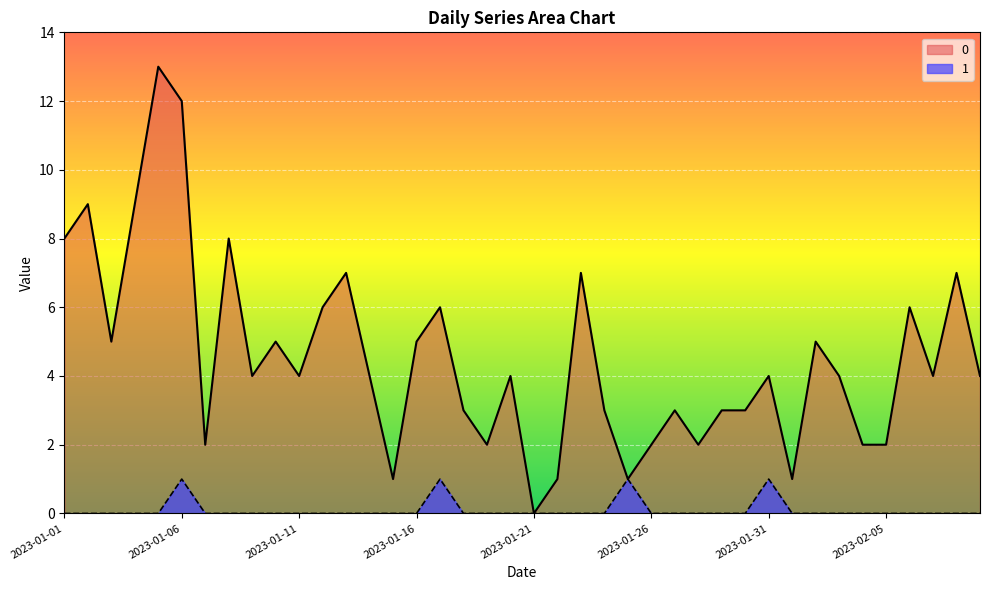

At which label is 1 closest to 0?

2023-01-01